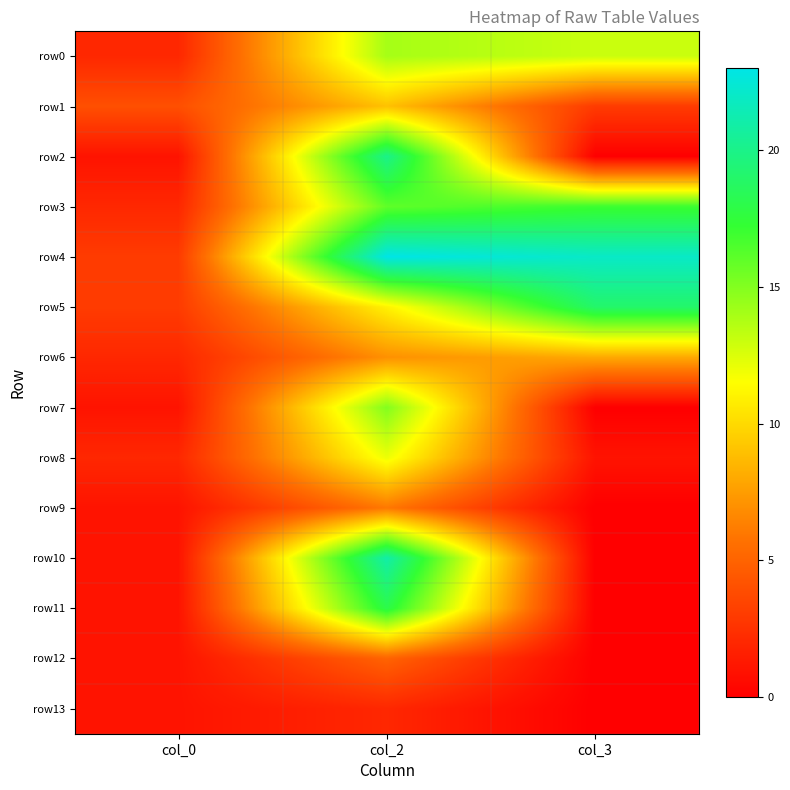

Which has a higher value, col_0 or col_2?

col_2